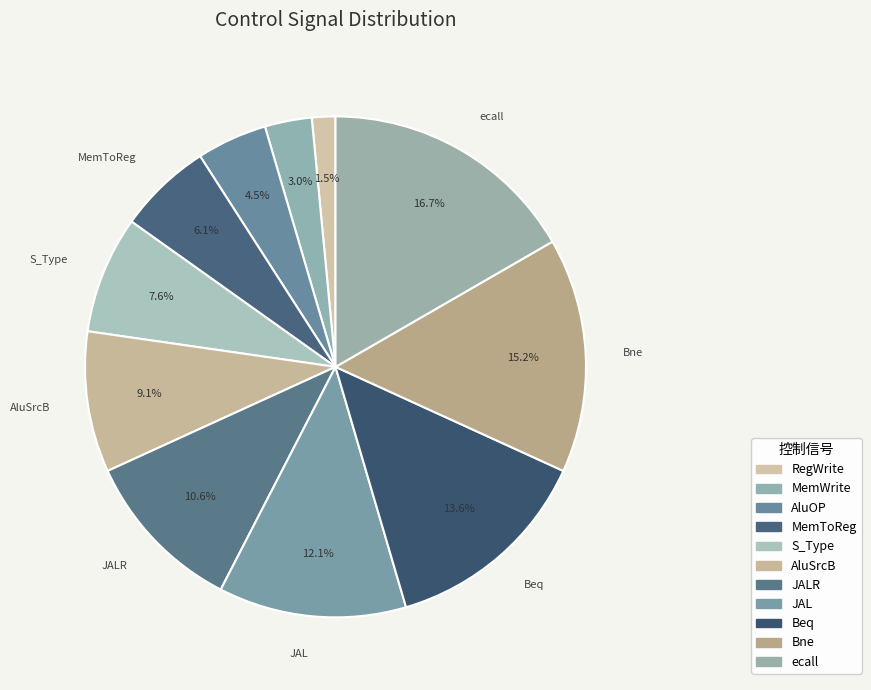

Rank the categories by value from highest to lowest.

ecall, Bne, Beq, JAL, JALR, AluSrcB, S_Type, MemToReg, AluOP, MemWrite, RegWrite